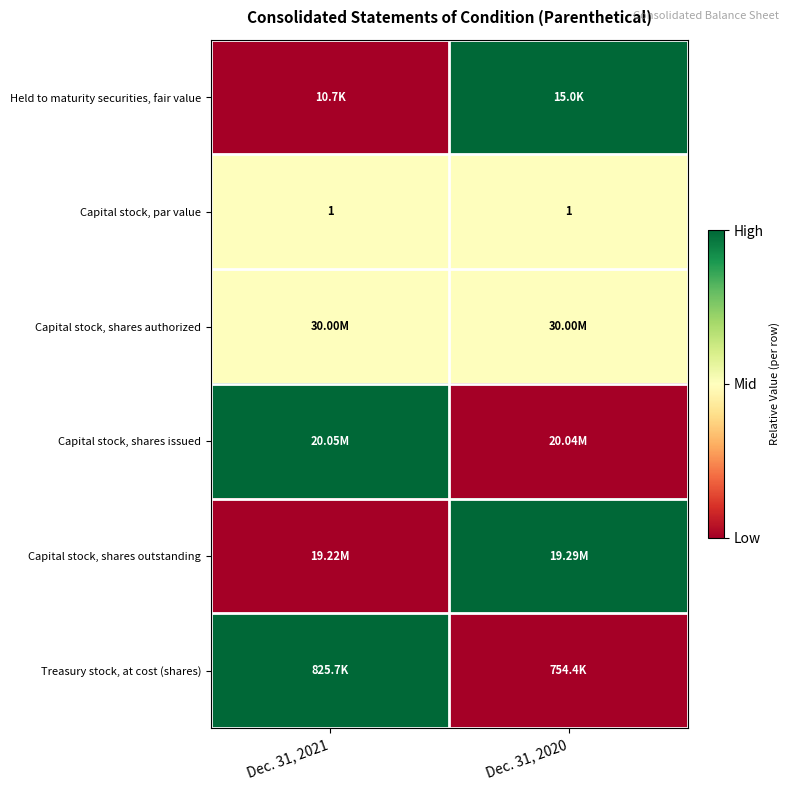

At how many categories does at least one series exceed 0?

2